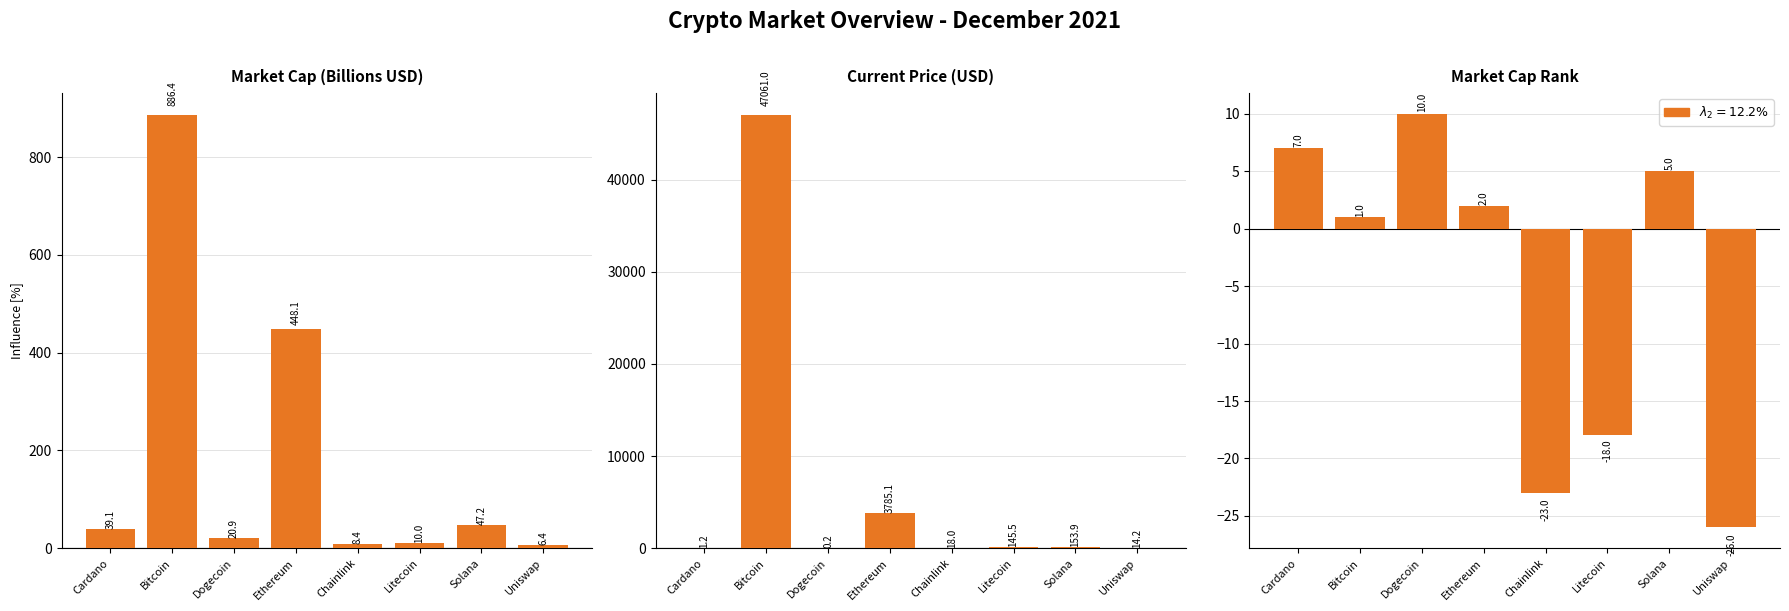

What is the label of the 2nd bar from the left?

Bitcoin